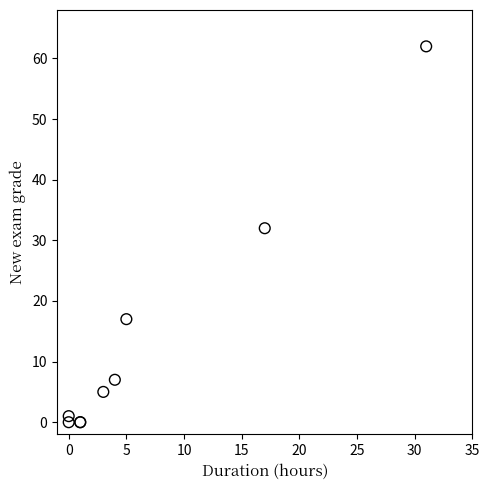

What Y value in the scatter plot is closest to 31?

32